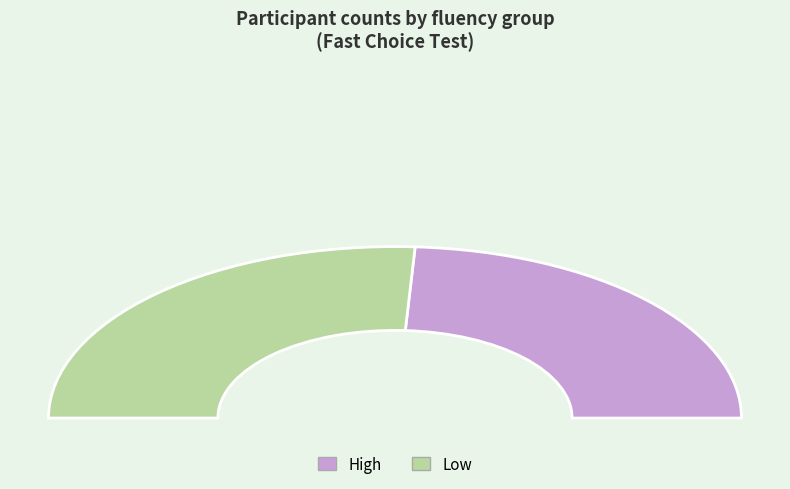

How many slices are in this pie chart?

2